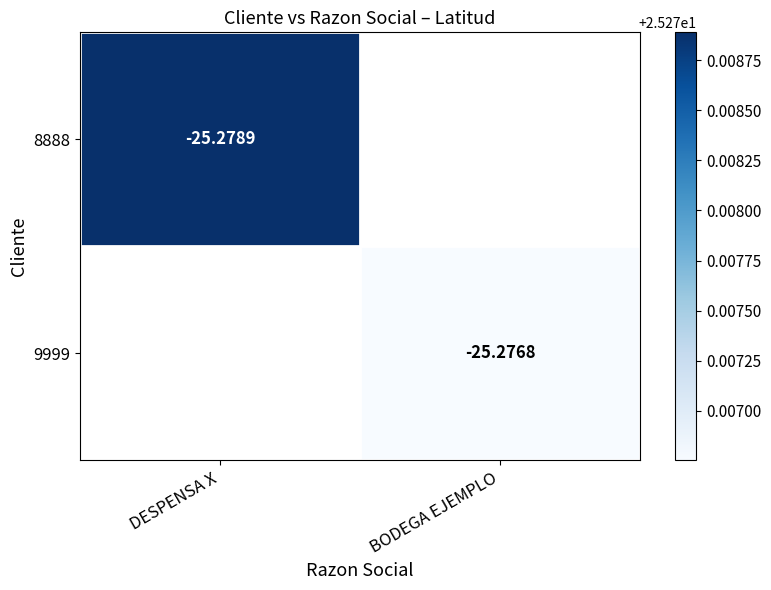

How many data points does each series have?

2